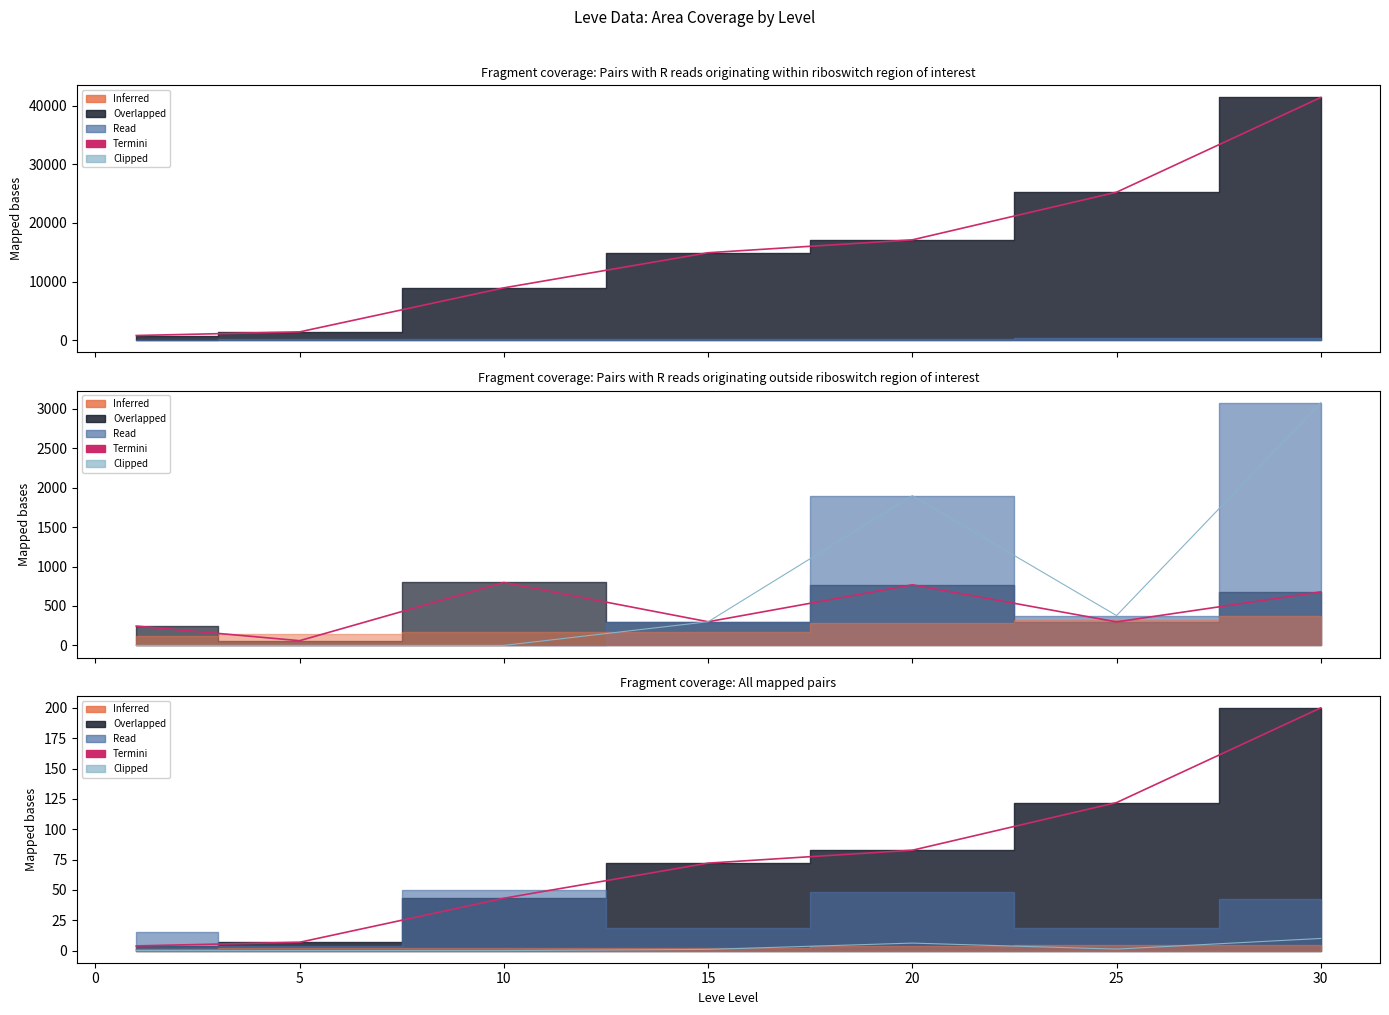

Is it true that Termini equals 318.4 at 30?

False